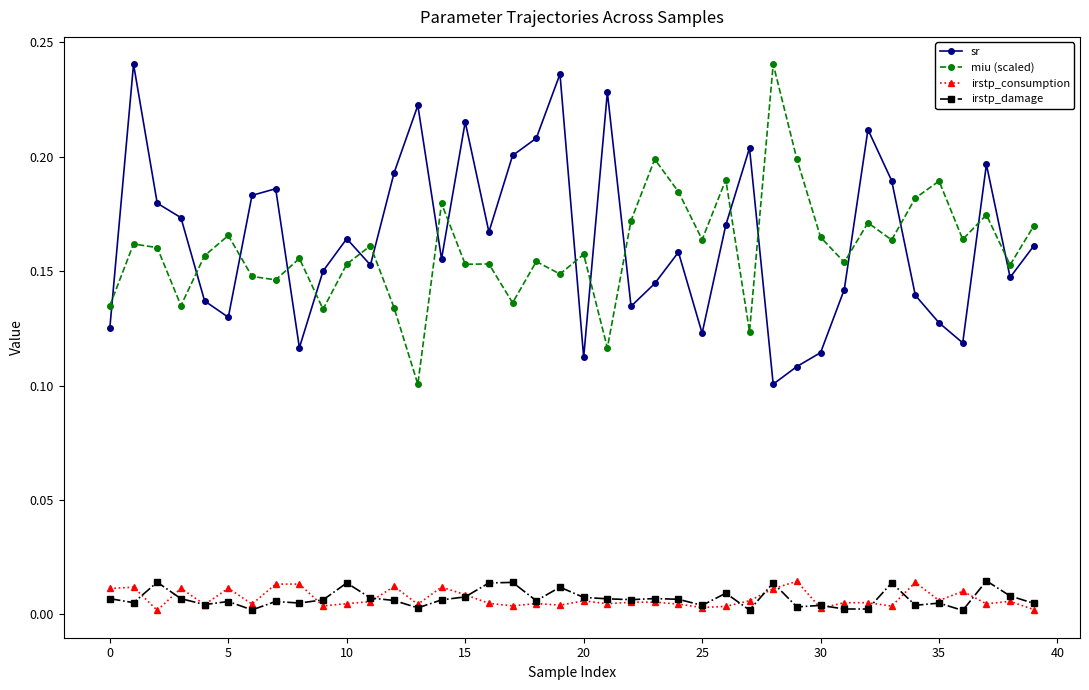

Which series ends up on top after the final intersection of sr and miu (scaled)?

miu (scaled)